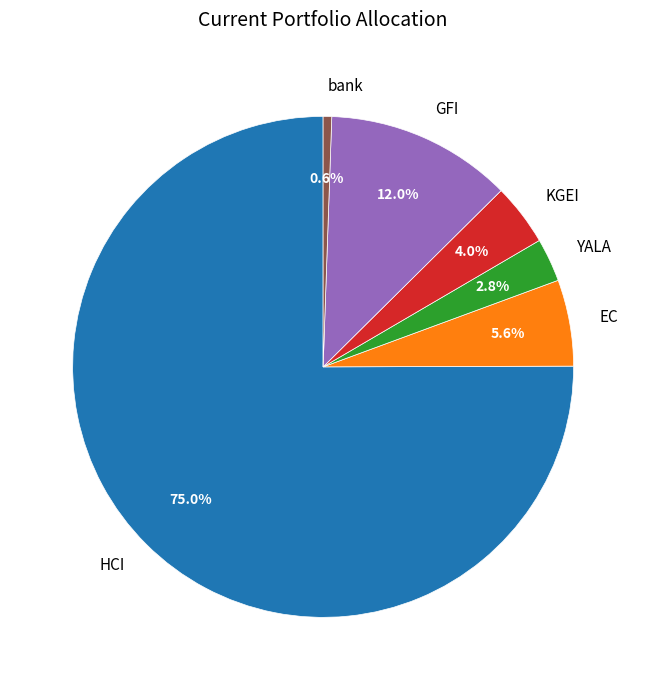

What percentage is NOT represented by EC?

94.4%